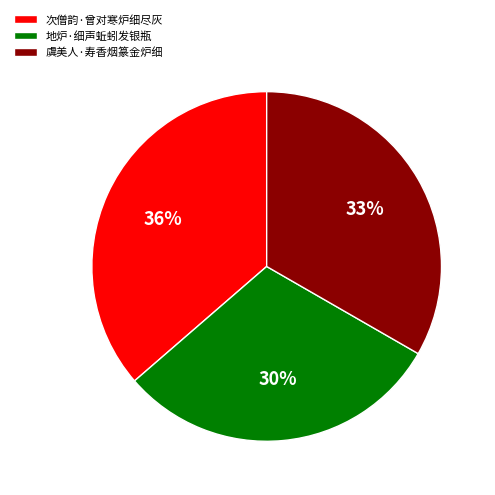

What percentage is the 次僧韵·曾对寒炉细尽灰 slice, to the nearest percent?

36%